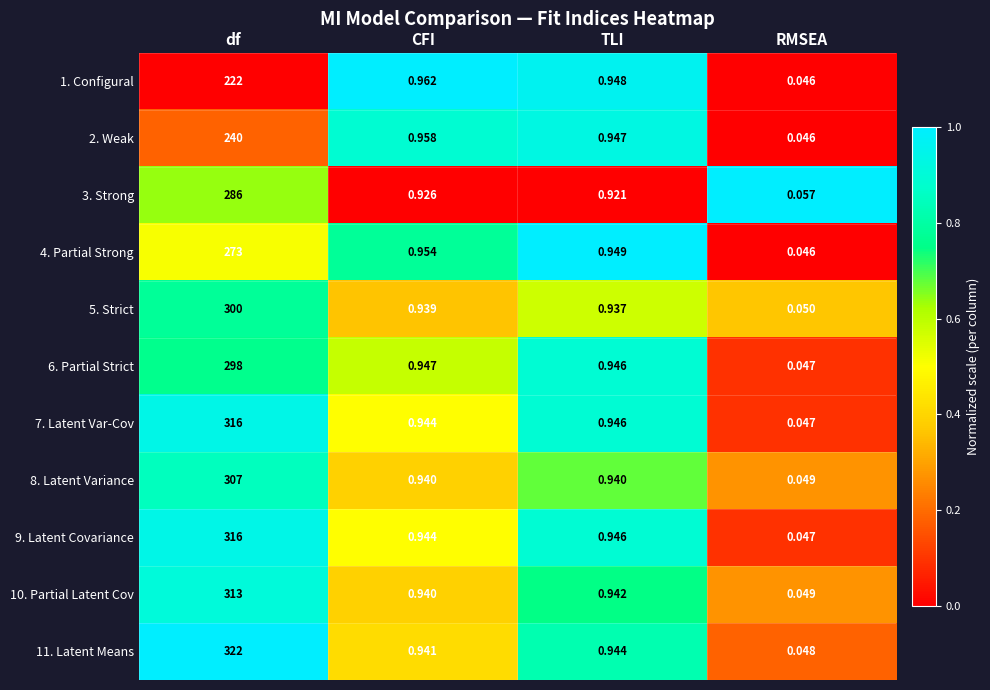

Count the number of categories in the chart.

4